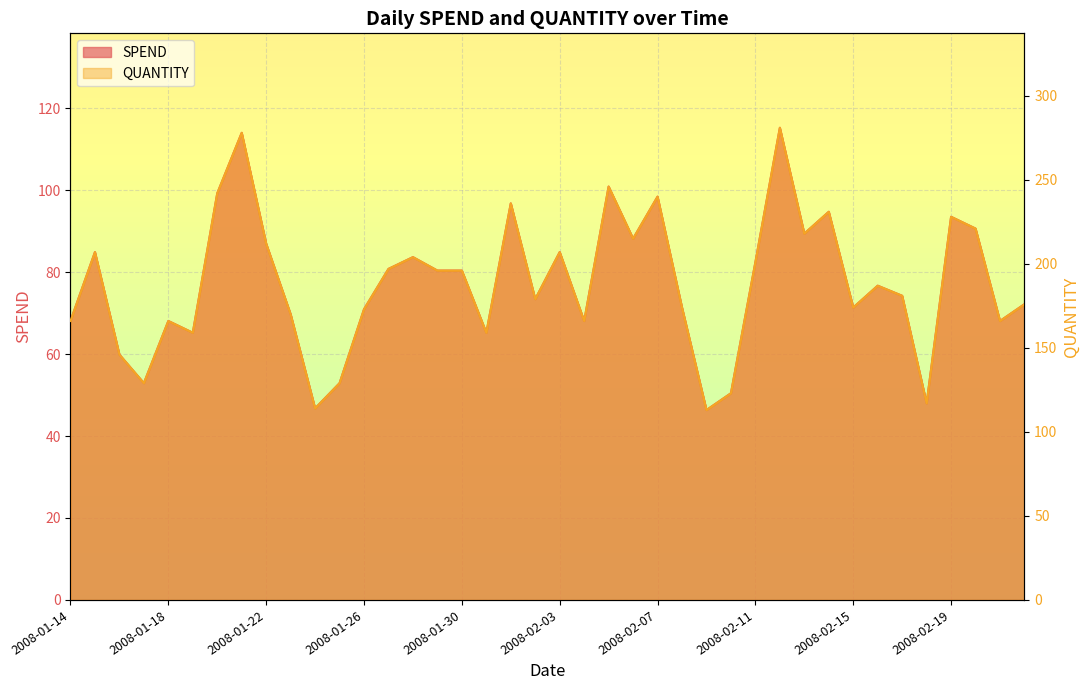

Rank the series by their average value, from highest to lowest.

QUANTITY, SPEND